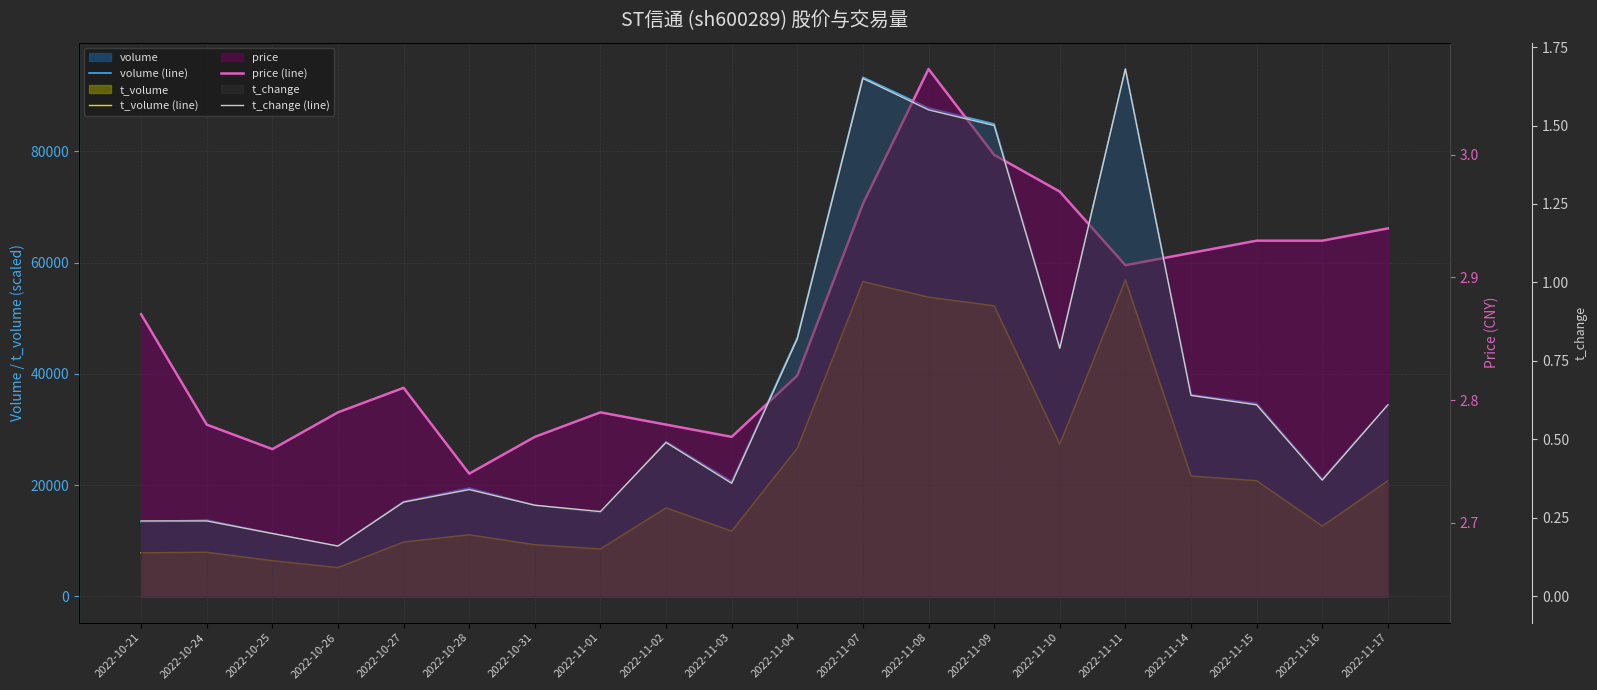

In volume (line), how many points are higher than both neighbors (excluding endpoints)?

5